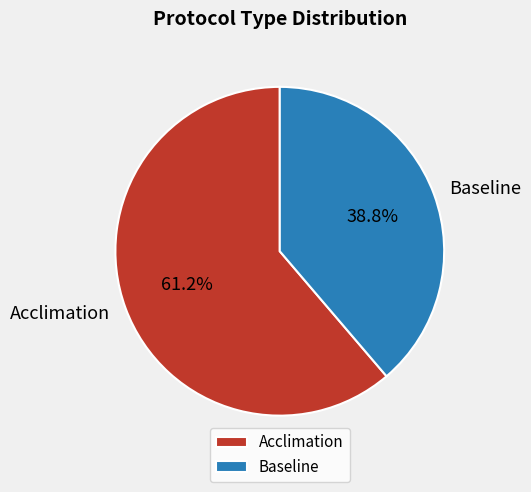

Approximately how many times larger is the value at Acclimation compared to Baseline?

1.6